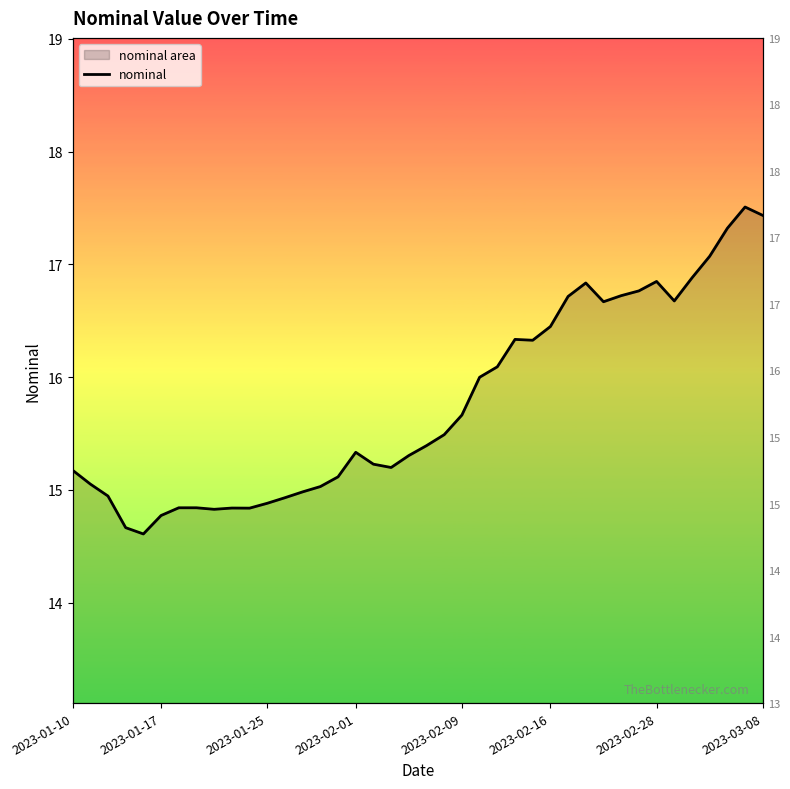

The chart shows a value of 8.9 at 2023-01-25. True or false?

False